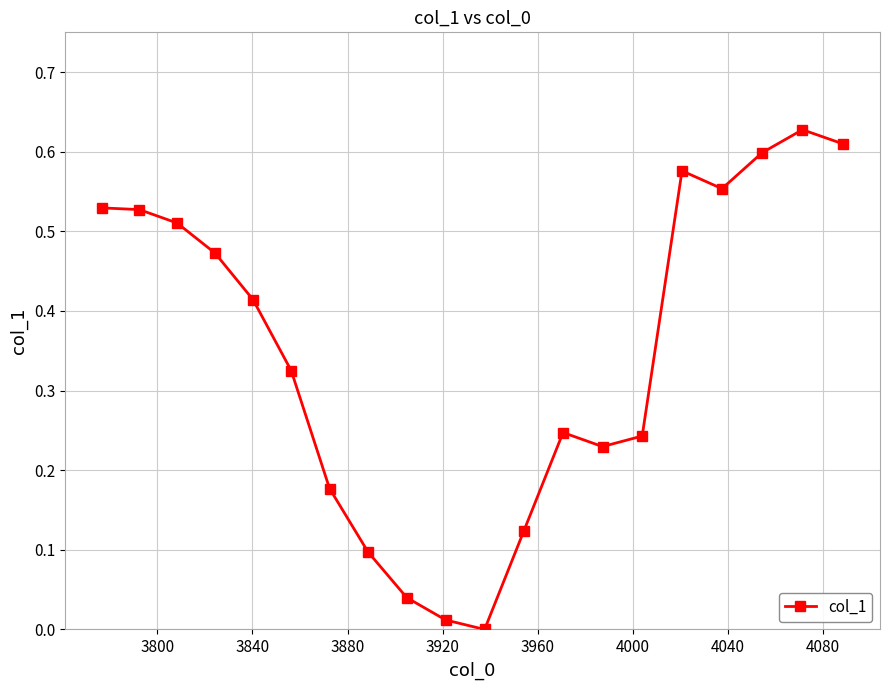

True or false: there are more than 1 points higher than both neighbors.

True